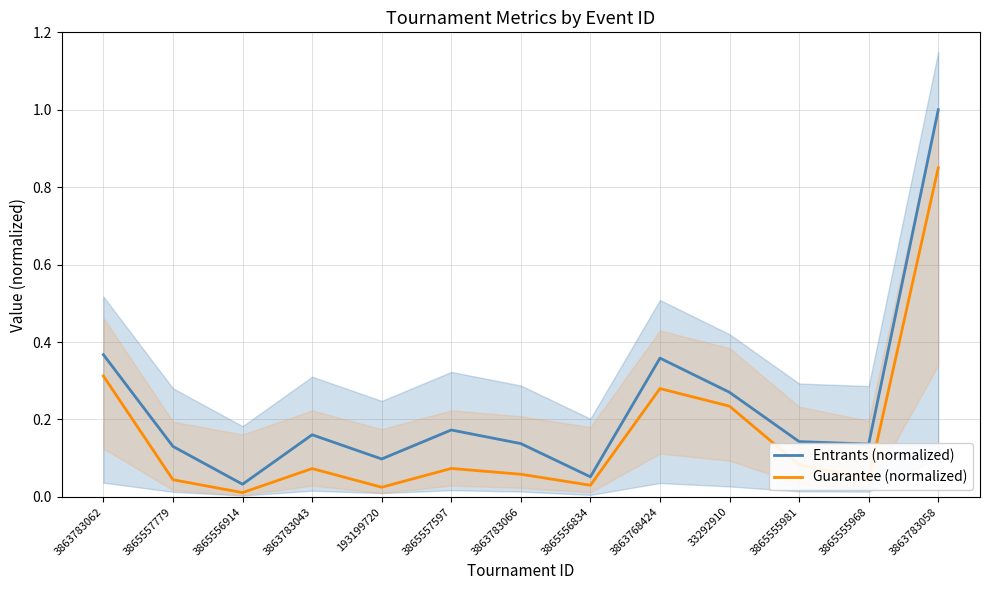

True or false: Entrants (normalized) has more than 1 points higher than both neighbors.

True